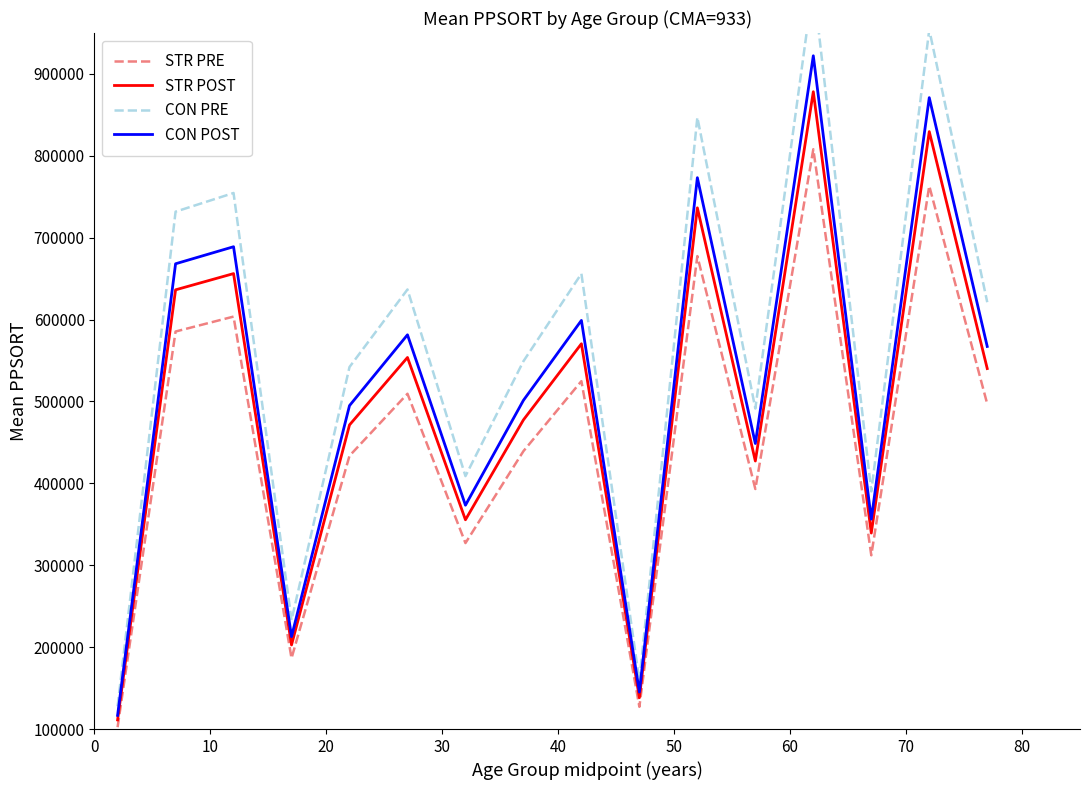

What is the highest value of the STR PRE series?

808037.8